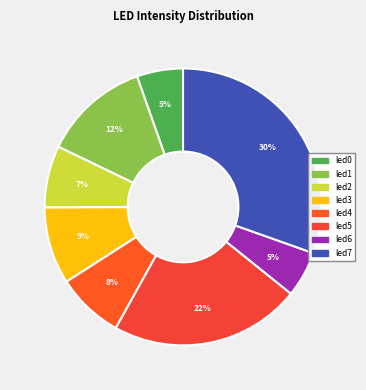

To the nearest percent, what is the difference between the led1 and led0 slice percentages?

7%